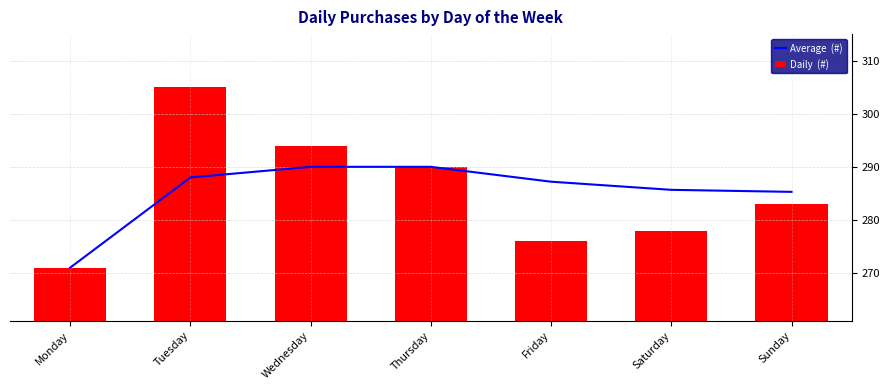

Reading left to right, transcribe all the data shown in this chart.

Average  (#): 271.0	288.0	290.0	290.0	287.2	285.7	285.3
Daily  (#): 271.0	305.0	294.0	290.0	276.0	278.0	283.0